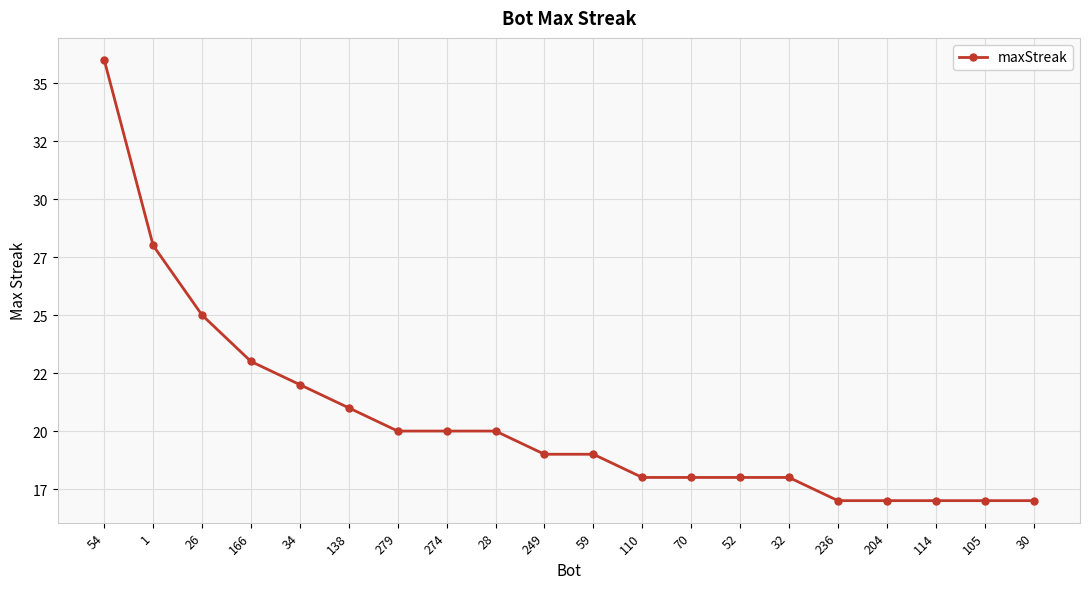

The chart shows a value of 17 at 114. True or false?

True